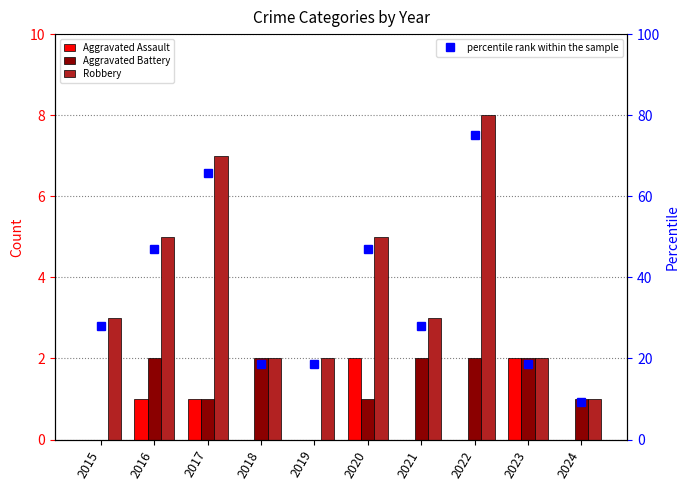

How many values in the Aggravated Assault series exceed 0?

4